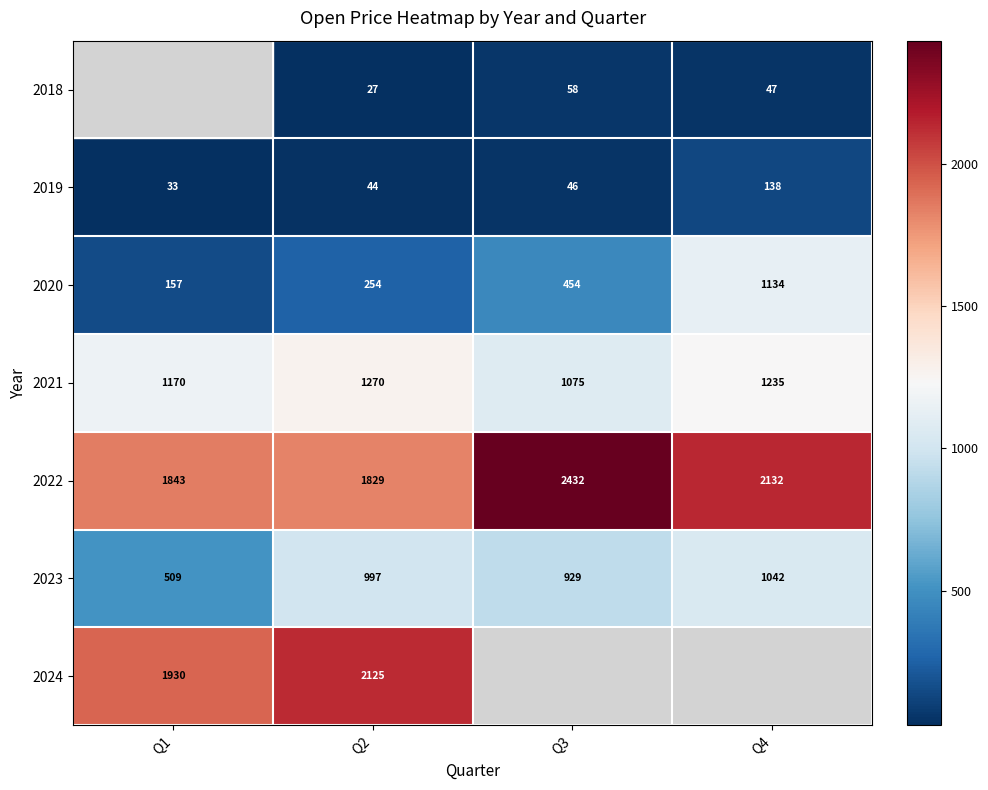

Is the value of 2021 at Q2 greater than the value of 2023 at Q1?

Yes